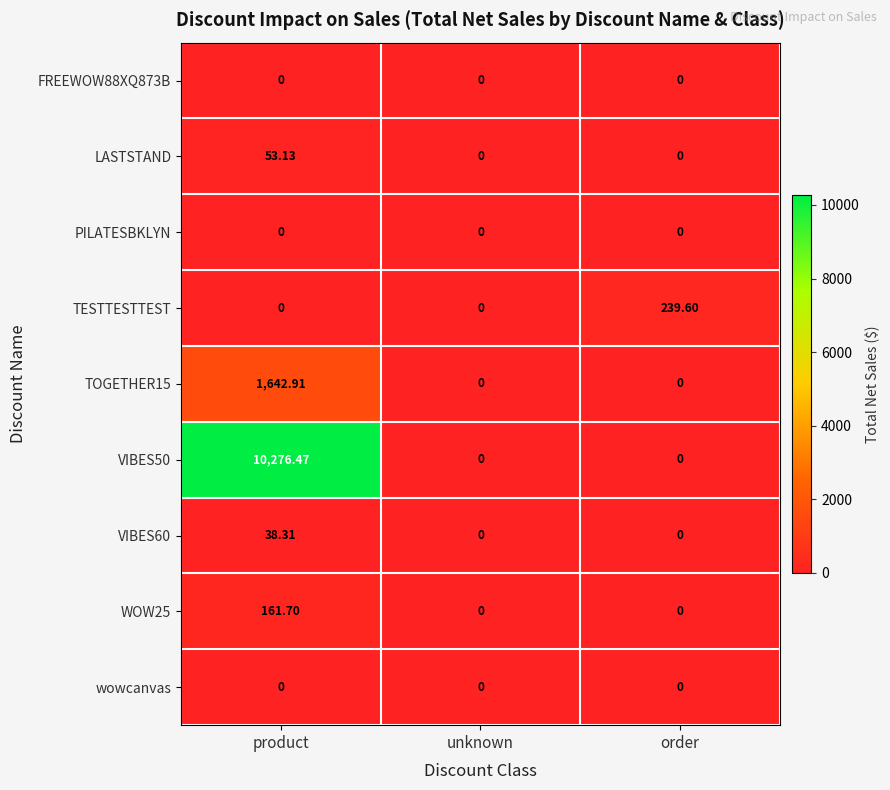

Is the value of LASTSTAND at product greater than the value of VIBES50 at order?

Yes